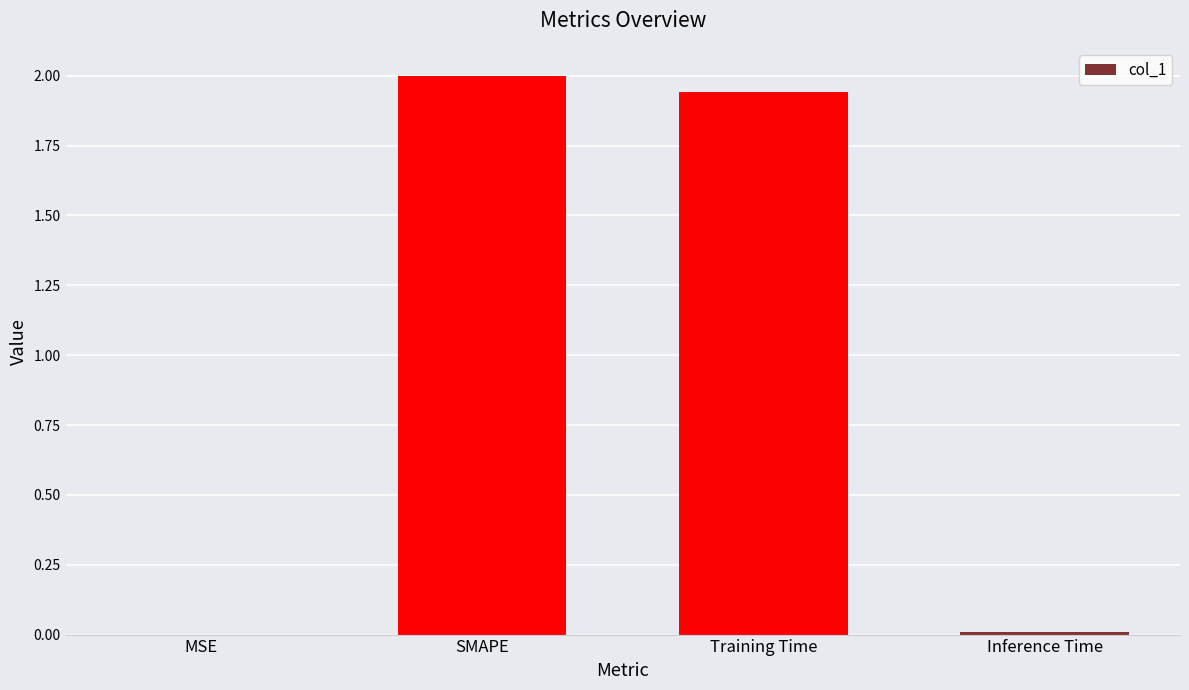

Which category has the highest value across all series?

SMAPE